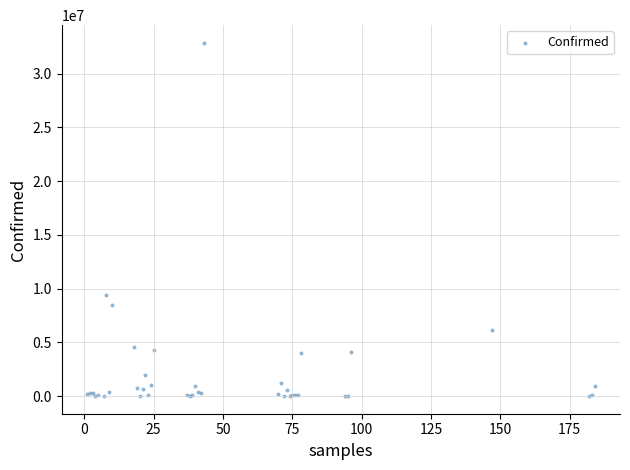

What Y value in the scatter plot is closest to 16440963?

9394326